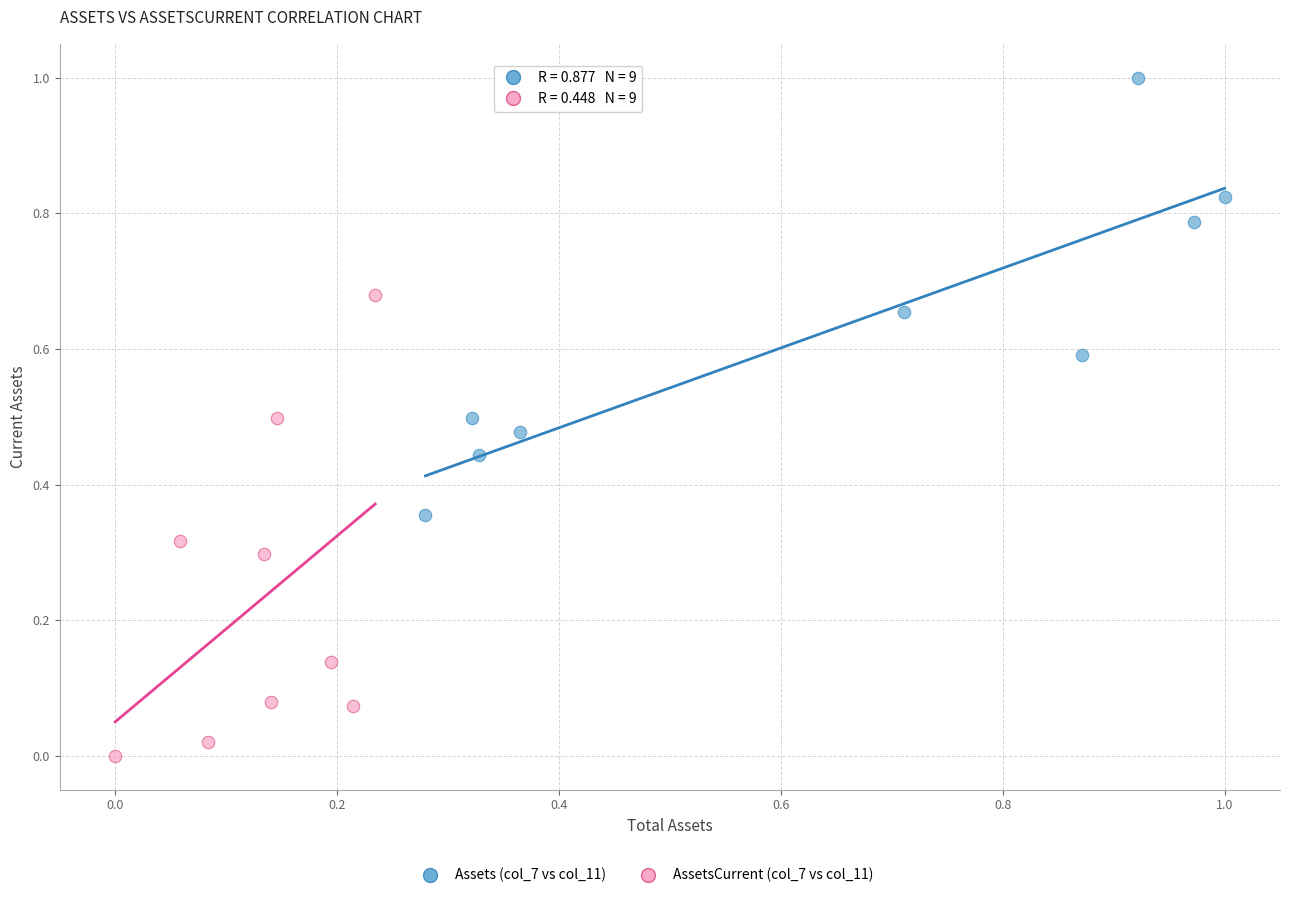

Which series reaches the maximum Y coordinate?

Assets (col_7 vs col_11)